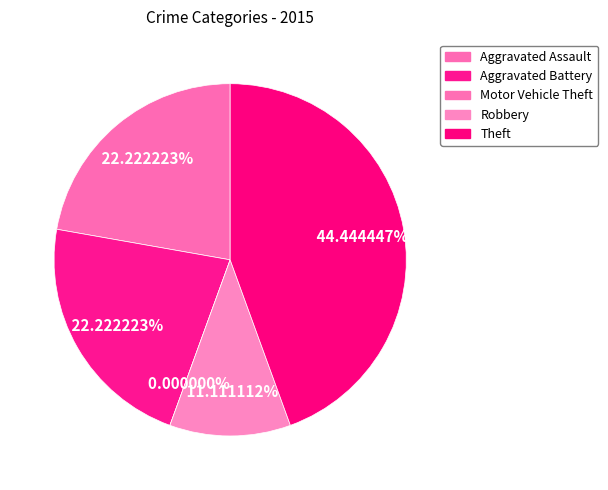

To the nearest percent, what is the combined percentage of Robbery and Motor Vehicle Theft?

11%